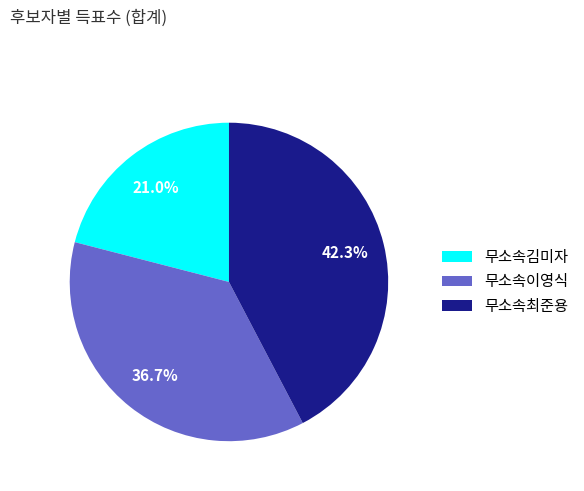

Combined, do 무소속최준용 and 무소속이영식 account for over 50%?

Yes